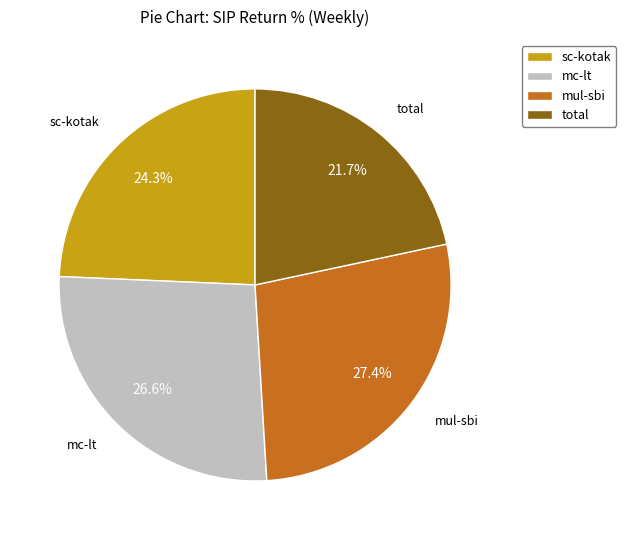

Does any single category account for the majority?

No